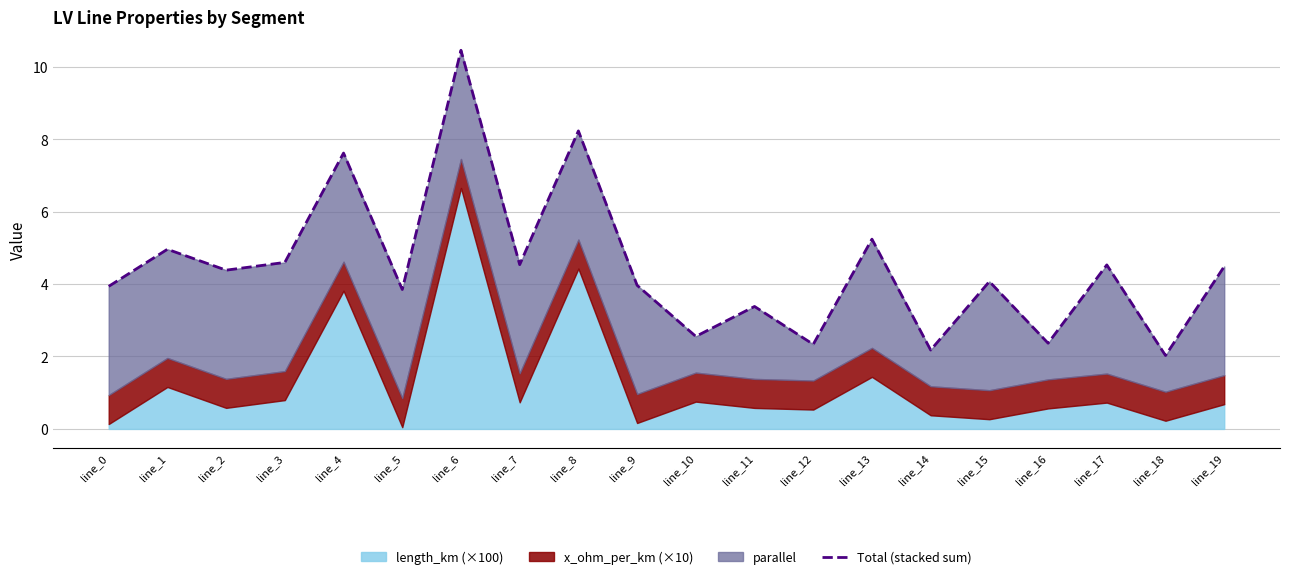

What is the maximum value shown in the chart?

10.4